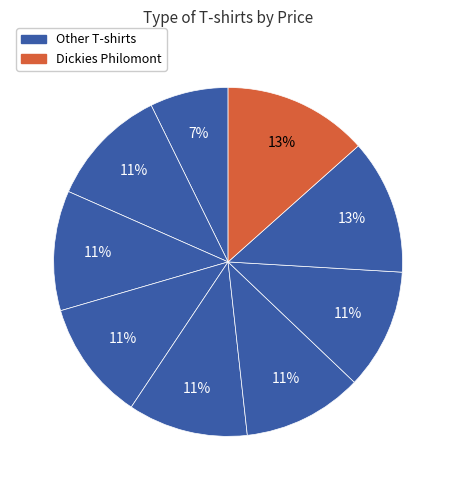

How many slices are in this pie chart?

9